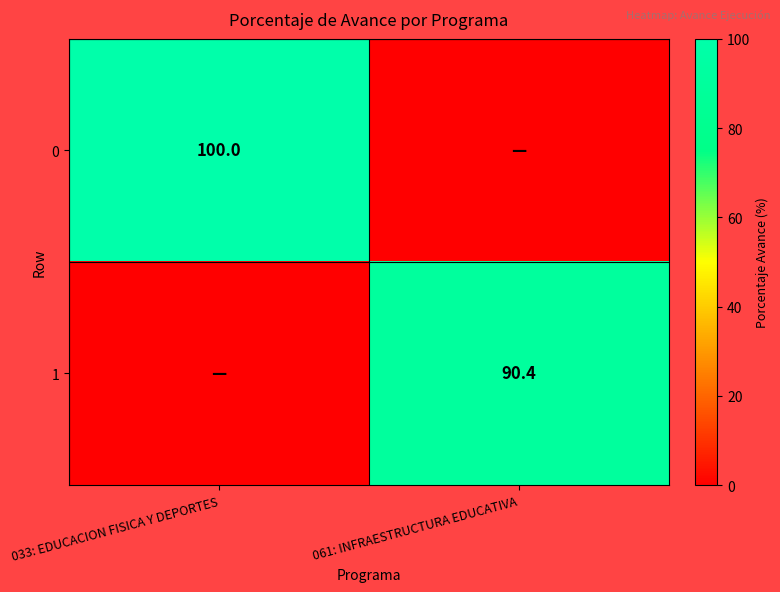

The 1 series shows 90.4 at 061: INFRAESTRUCTURA EDUCATIVA. True or false?

True